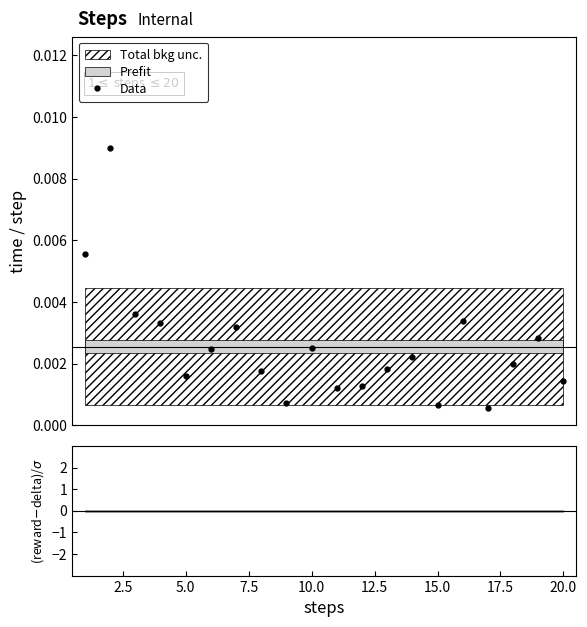

True or false: Data has more than 0 interior local peaks.

True